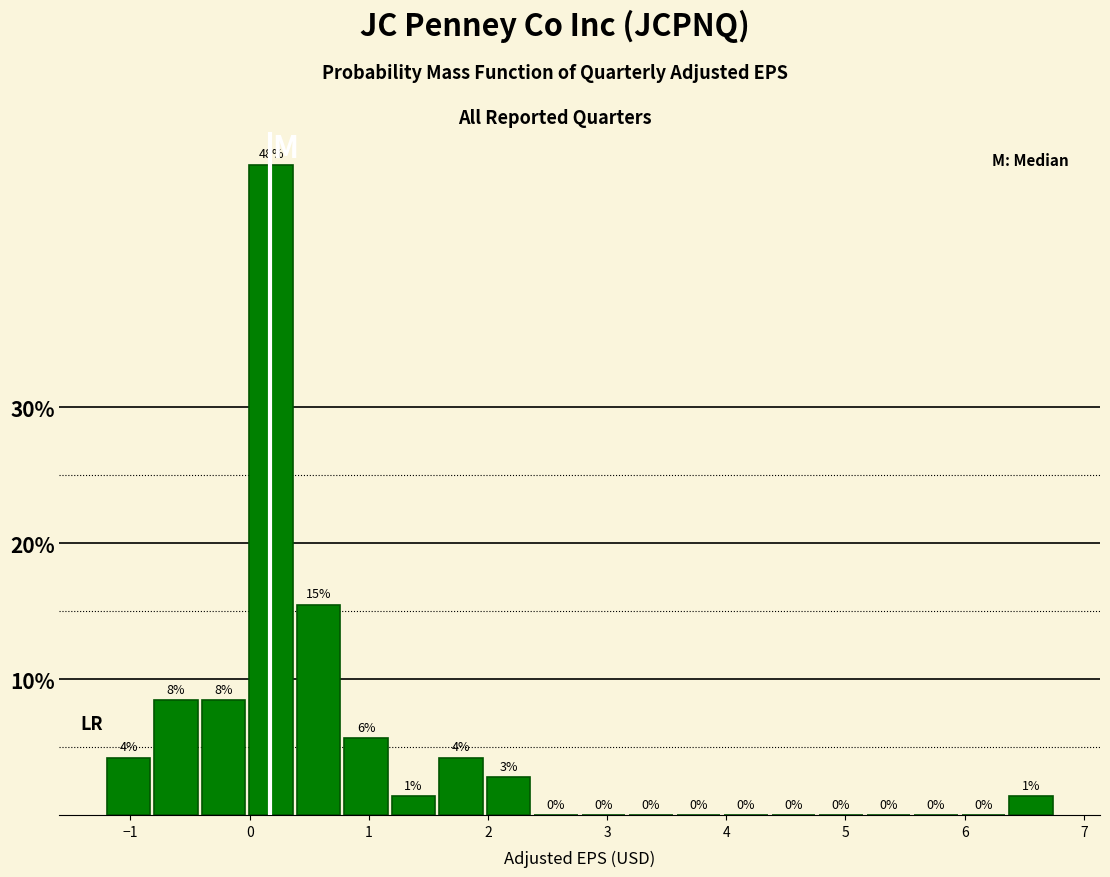

Around what value on the x-axis is the tallest bar? Give the approximate position of its centre, as read against the axis.

0.2